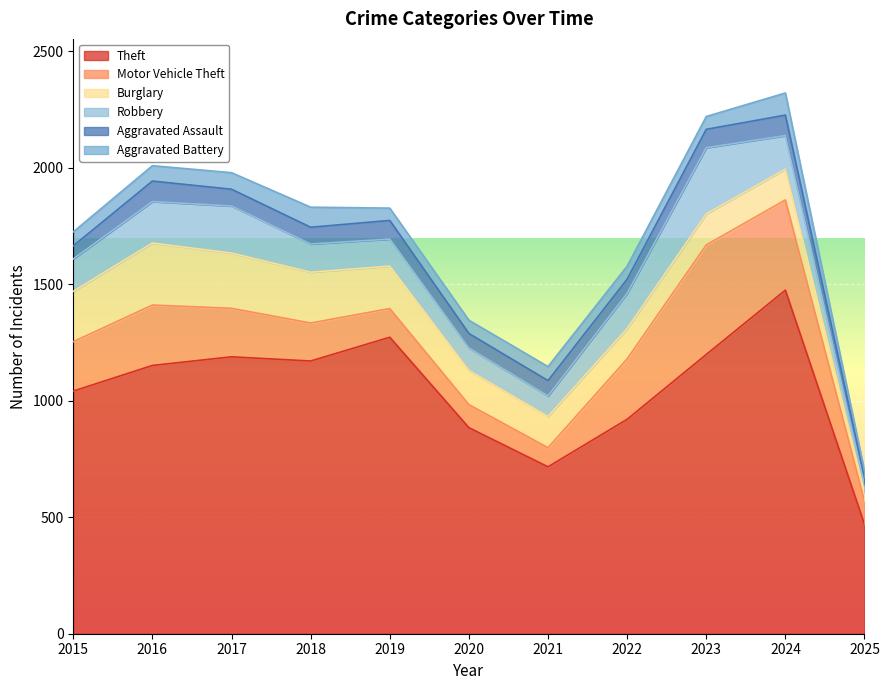

Where is the first local minimum for Motor Vehicle Theft?

2021